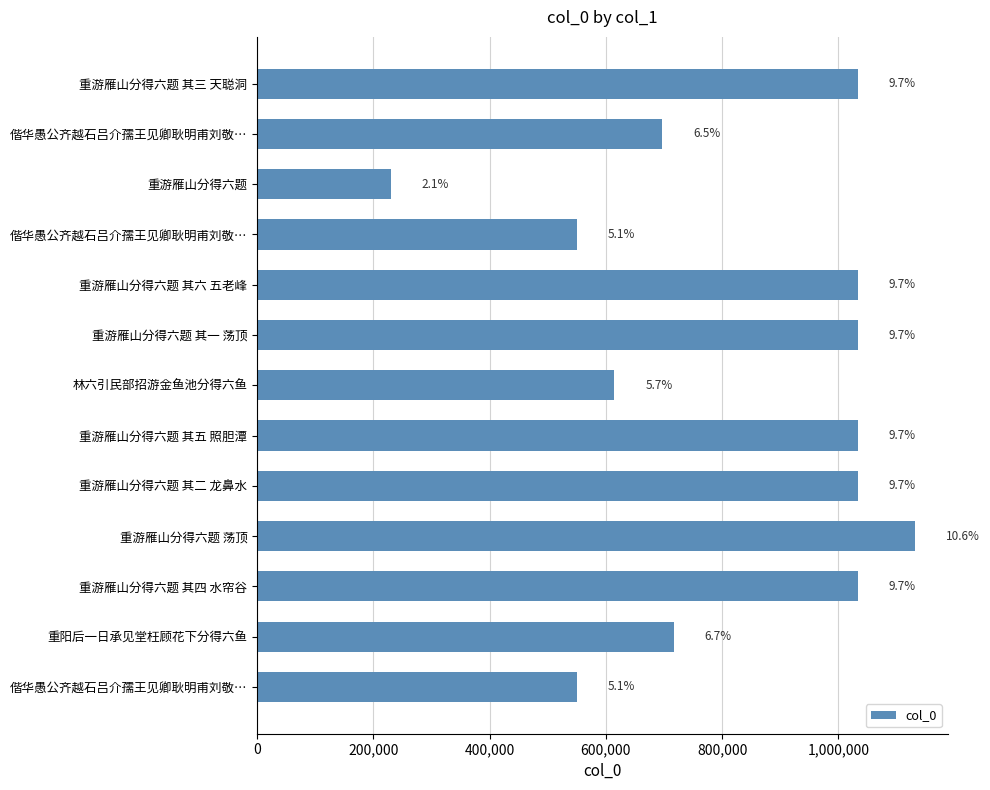

What is the greatest value displayed?

1132072